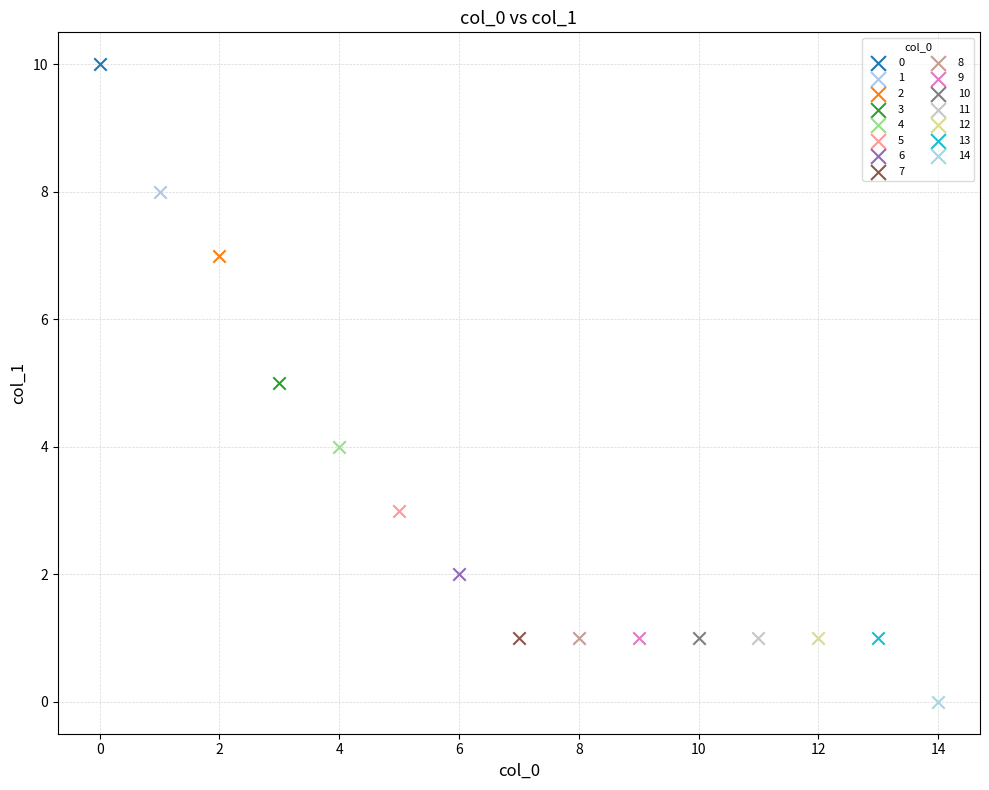

Which series reaches the maximum Y coordinate?

0